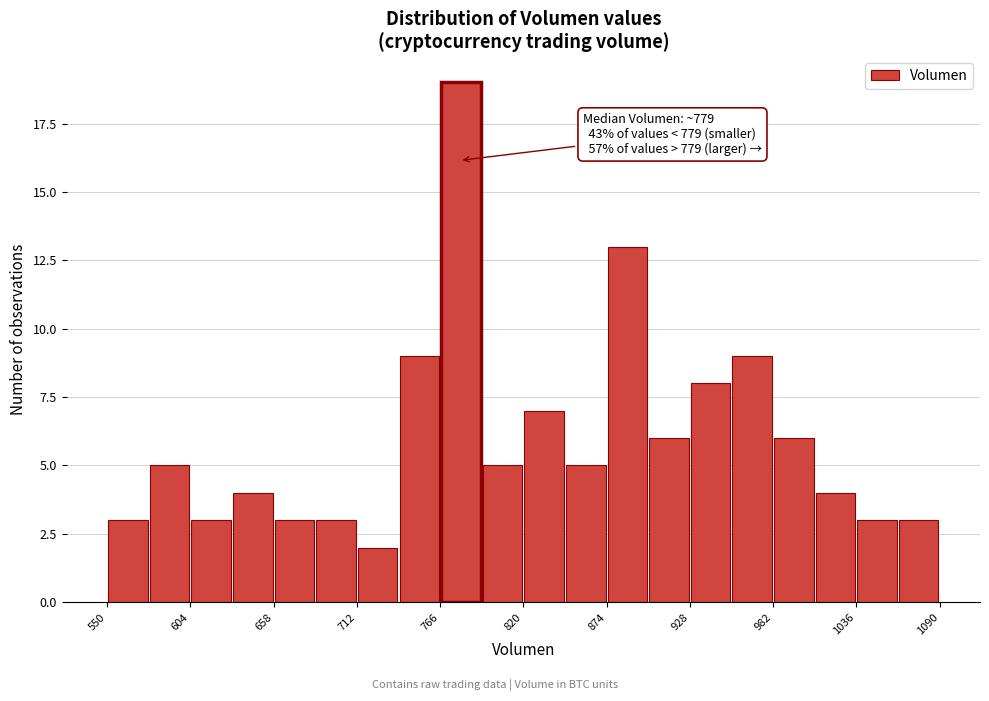

Around what value on the x-axis is the tallest bar? Give the approximate position of its centre, as read against the axis.

780